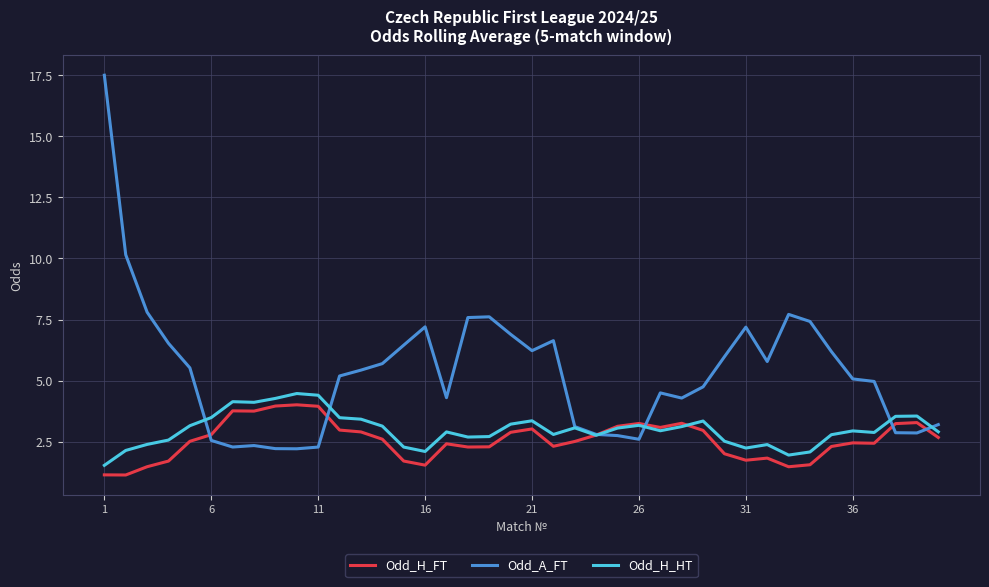

Which series ends up on top after the final intersection of Odd_H_FT and Odd_A_FT?

Odd_A_FT